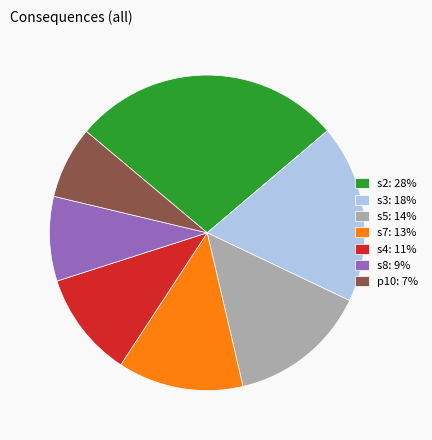

Rank the categories by value from lowest to highest.

p10, s8, s4, s7, s5, s3, s2